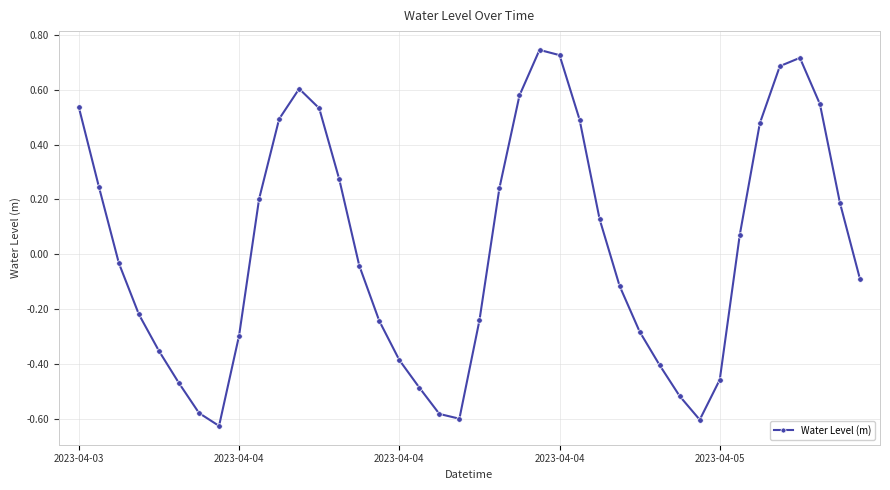

How many values are below 0?

21